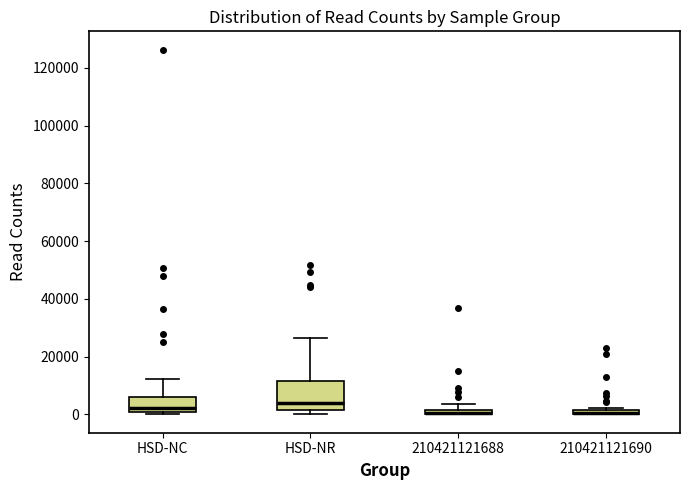

Where is the lower edge of the box for HSD-NR on the y-axis? The values are not printed on the chart, so give them approximately, as read against the axis.

2000